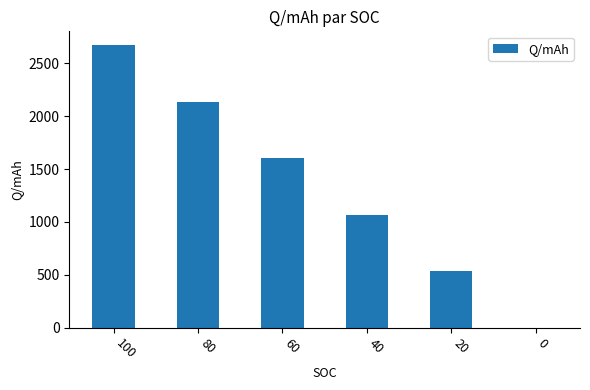

What is the maximum value shown in the chart?

2668.0